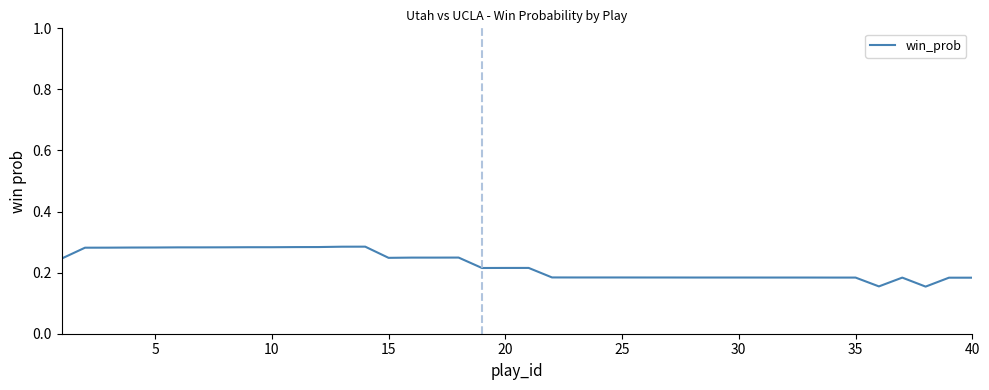

What is the difference between the maximum and minimum values?

0.1